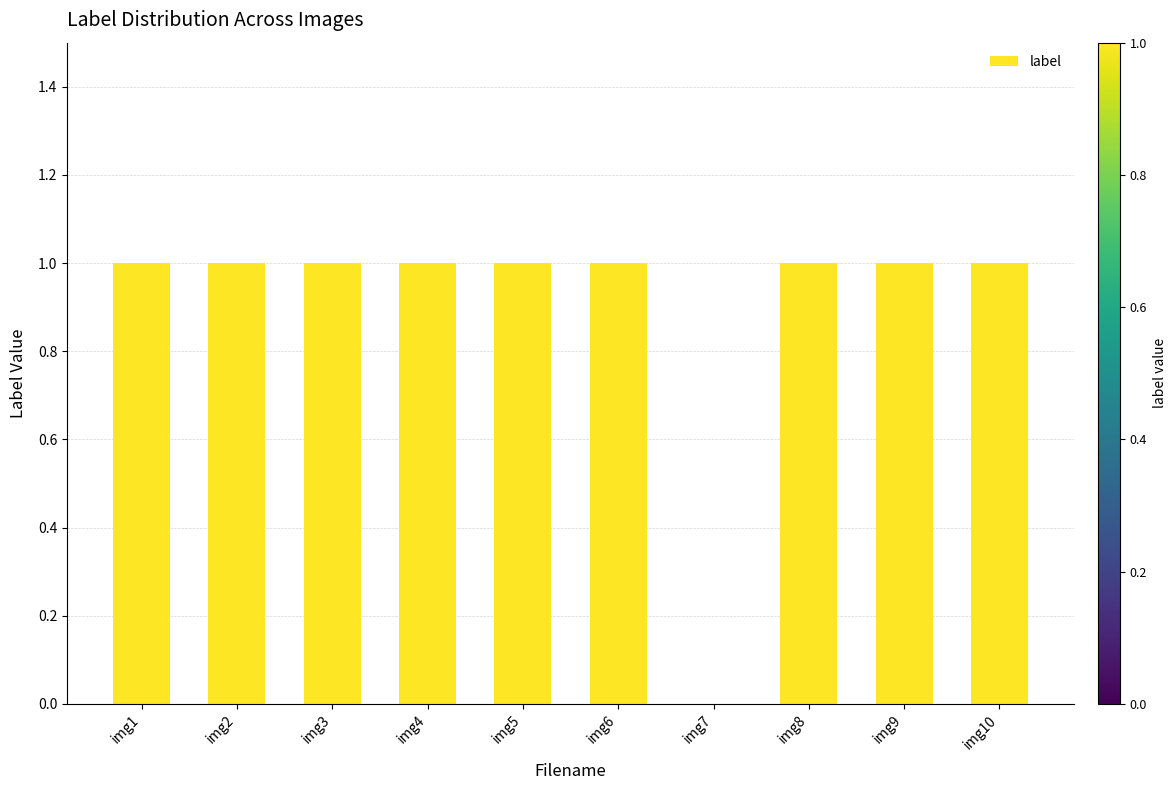

How many distinct data groups are displayed?

1